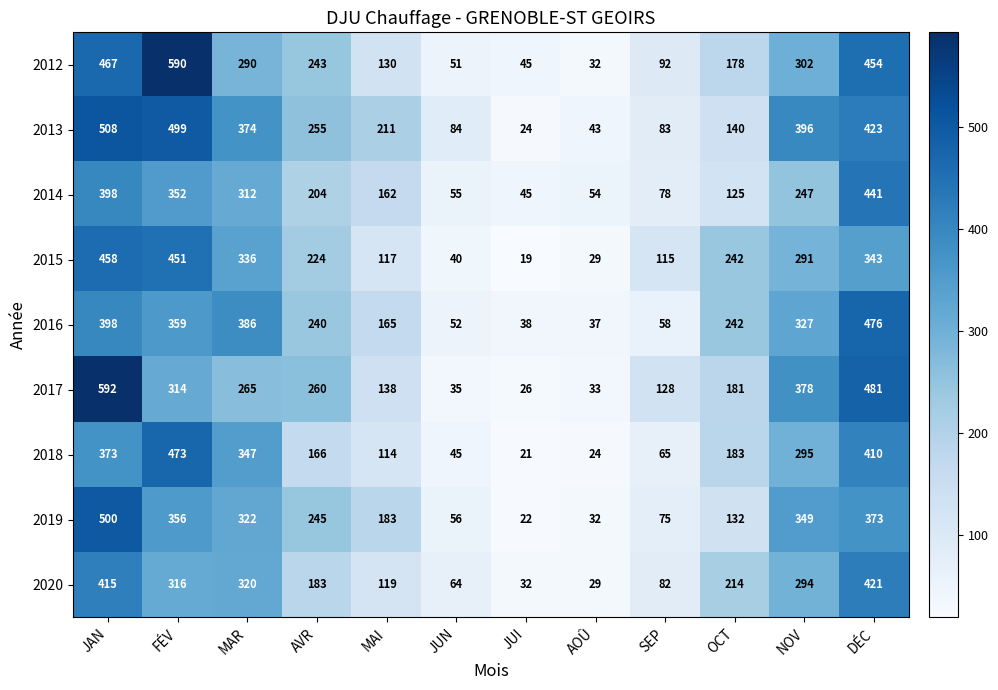

Is it true that 2017 equals 229 at NOV?

False